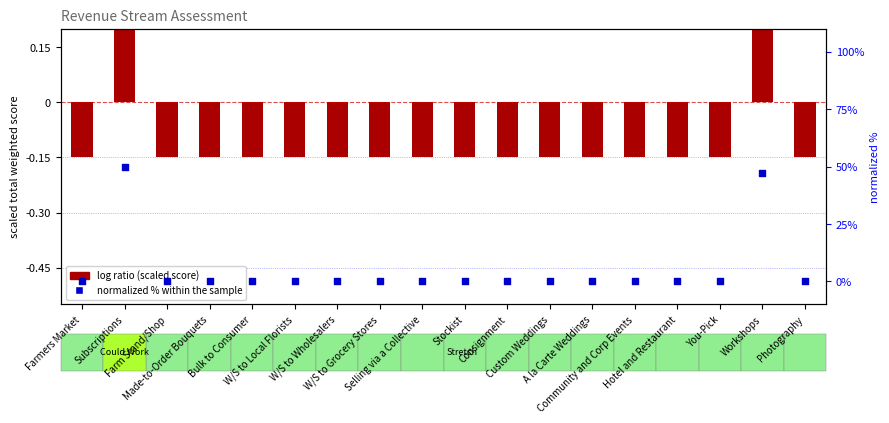

At how many categories does at least one series exceed 0?

2